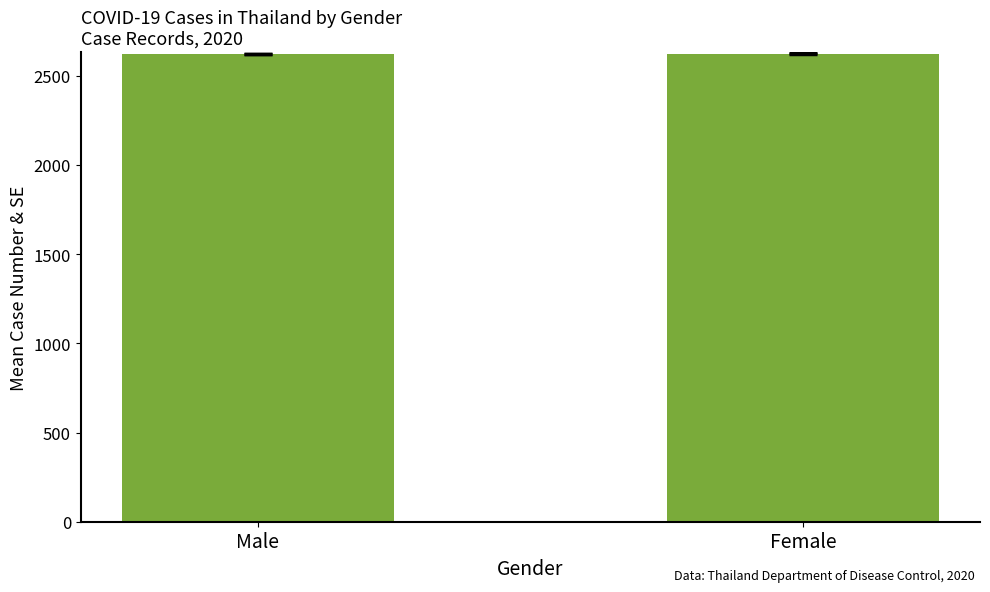

True or false: the data shows 1454.3 at Male.

False